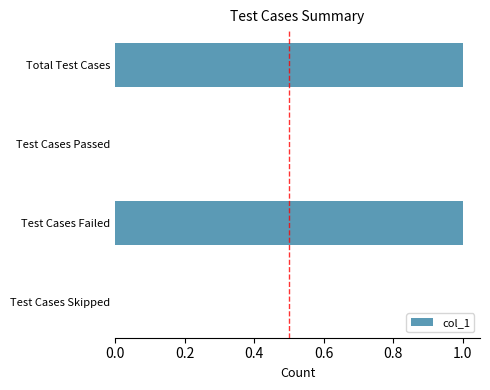

Are the bars horizontal?

Yes